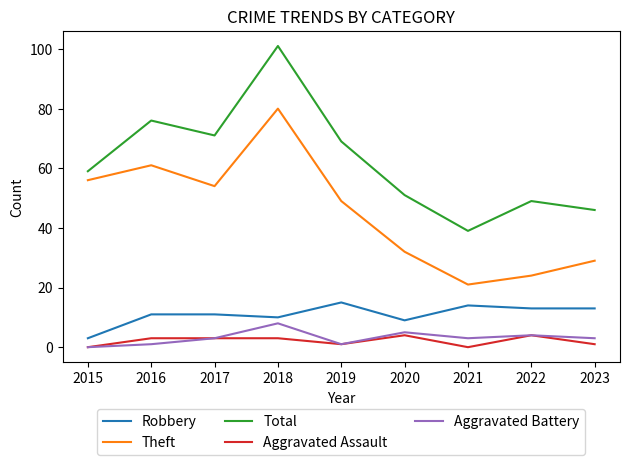

What is the maximum value for Aggravated Assault?

4